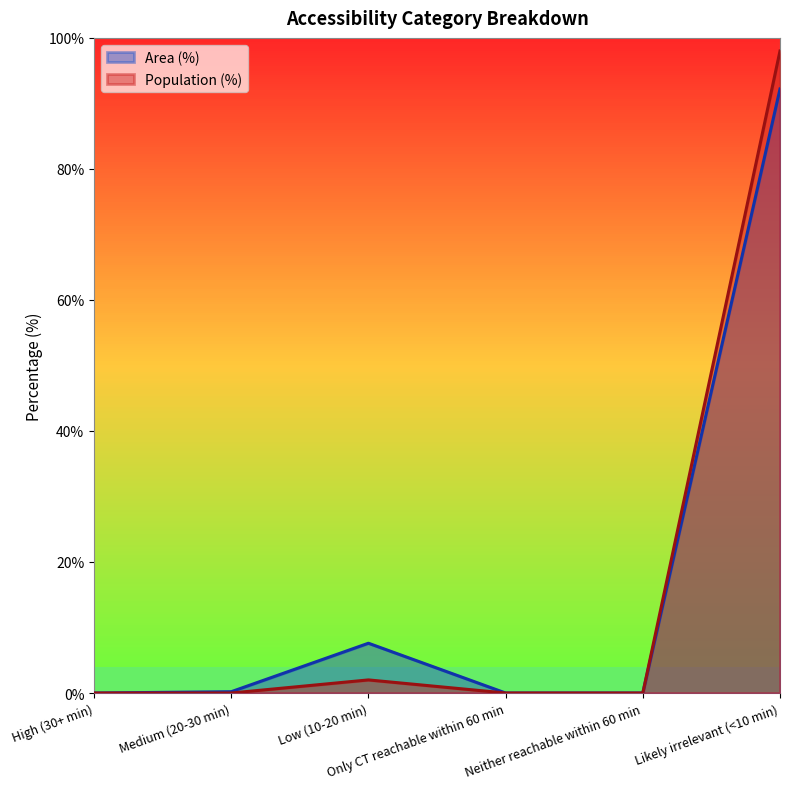

Rank the categories by Population (%) value from lowest to highest.

High (30+ min), Medium (20-30 min), Only CT reachable within 60 min, Neither reachable within 60 min, Low (10-20 min), Likely irrelevant (<10 min)